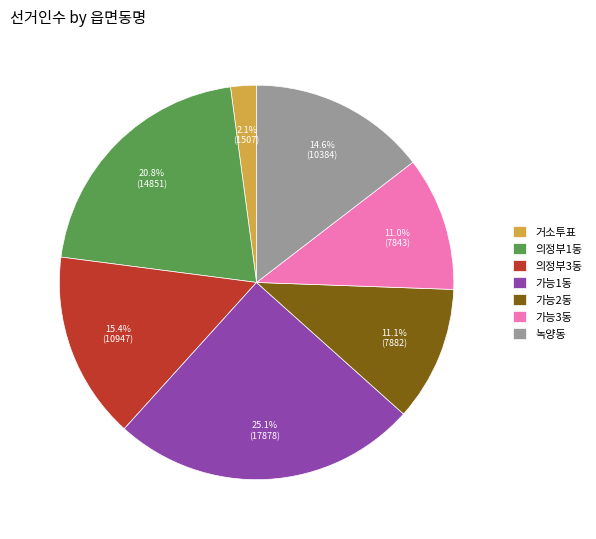

Approximately how many times larger is the value at 거소투표 compared to 의정부3동?

0.1